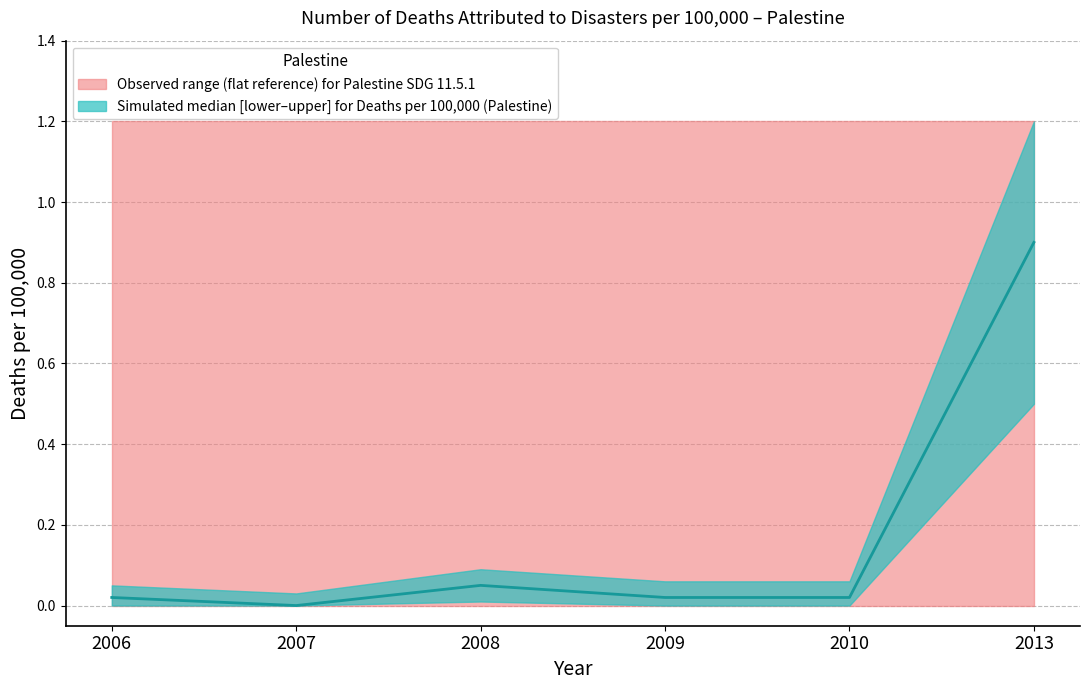

Which series has the widest spread of values?

OBS_VALUE upper band